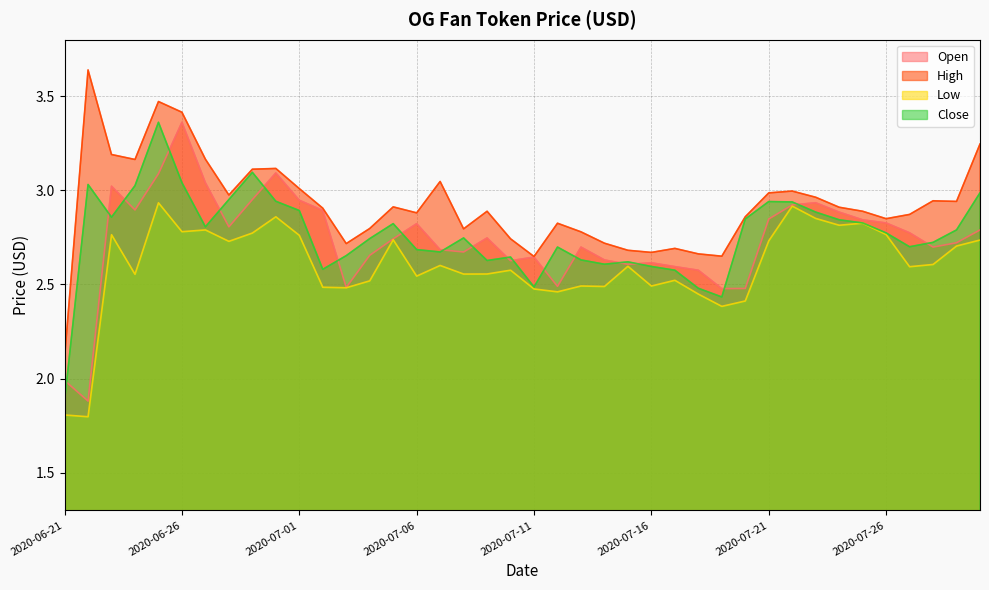

True or false: High and Low intersect in this chart.

False